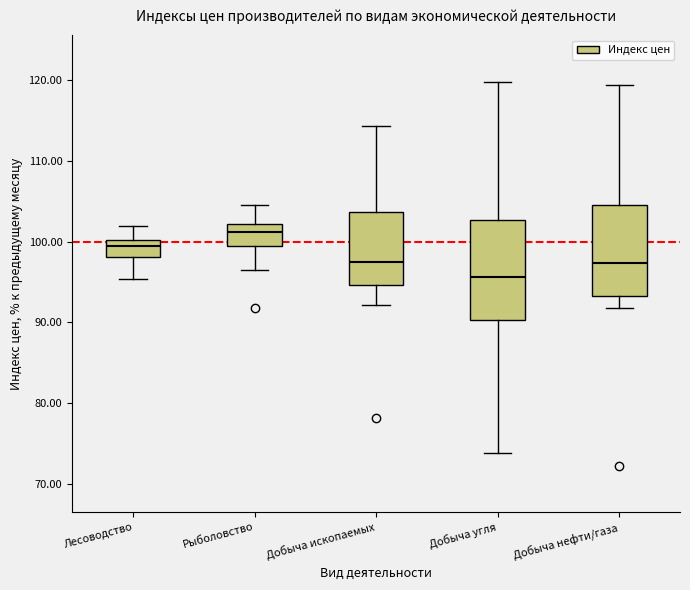

Reading left to right, transcribe this box plot: for each box, give where its median line is, the range the box spans, and where its two whiskers end, as read against the y-axis. The values are not printed on the chart, so give them approximately, as read against the axis.

Лесоводство: median 99, box 98 to 100, whiskers 95 to 102
Рыболовство: median 101, box 100 to 102, whiskers 96 to 105
Добыча ископаемых: median 97, box 95 to 104, whiskers 92 to 114
Добыча угля: median 96, box 90 to 103, whiskers 74 to 120
Добыча нефти/газа: median 97, box 93 to 105, whiskers 92 to 119